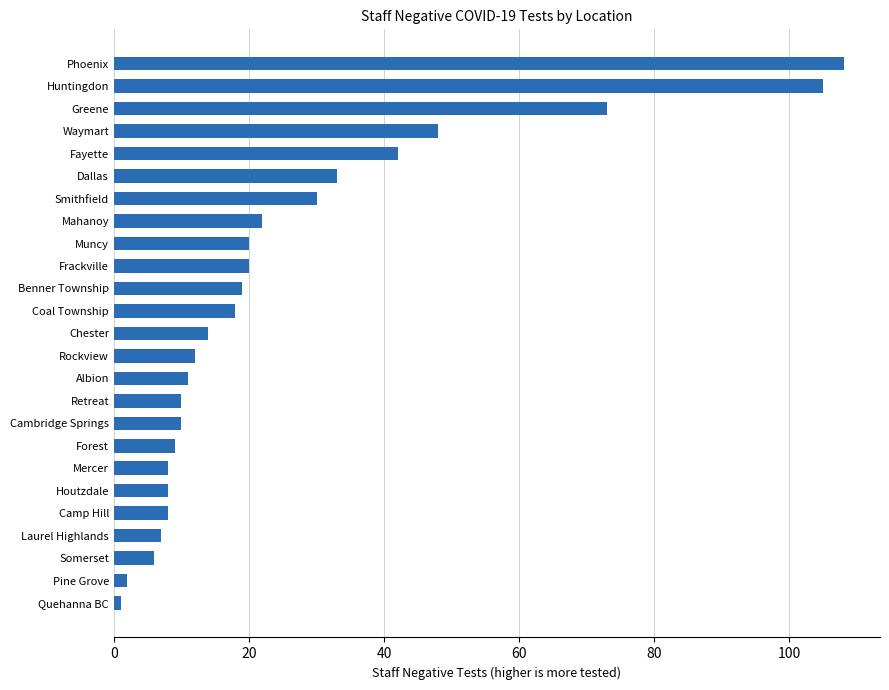

Between Coal Township and Smithfield, which is larger?

Smithfield